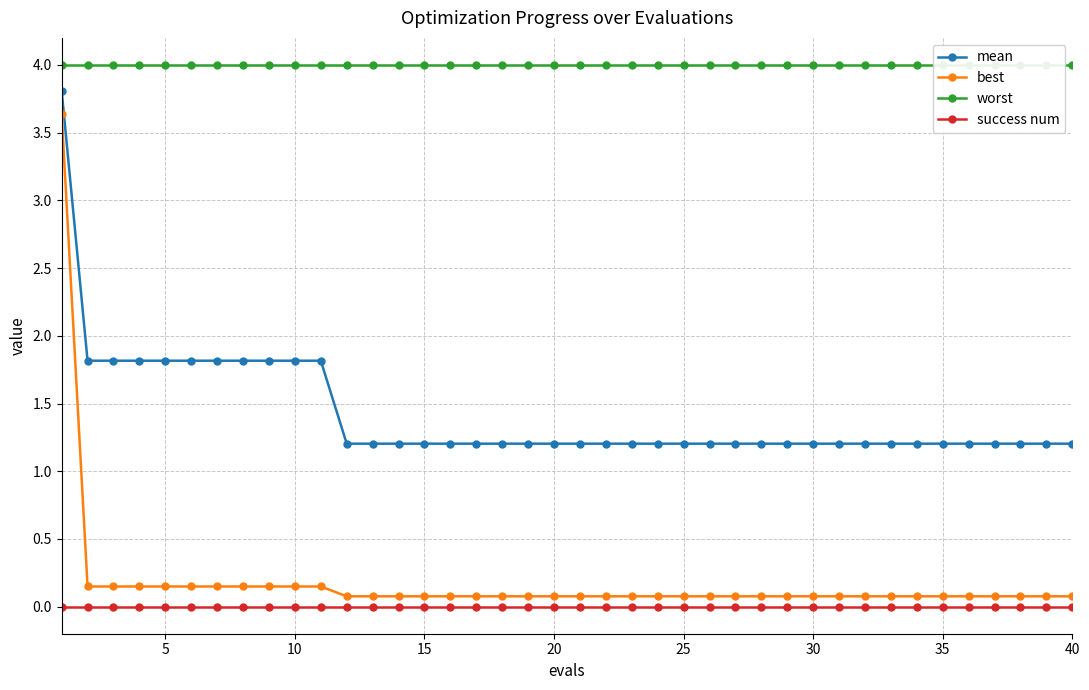

Does the chart display data point markers on the line(s)?

Yes